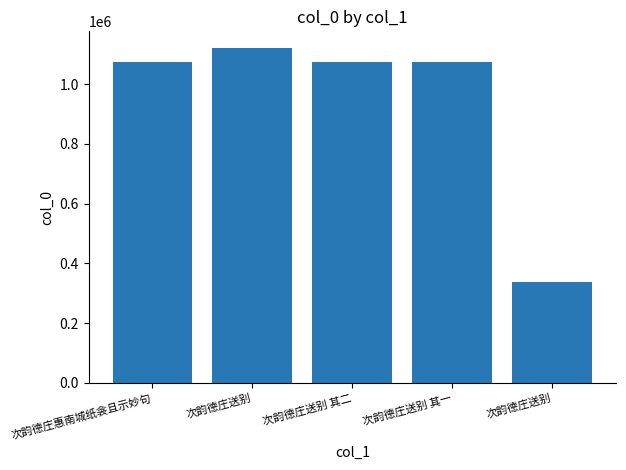

What is the value of the 3rd bar from the left?

1075553